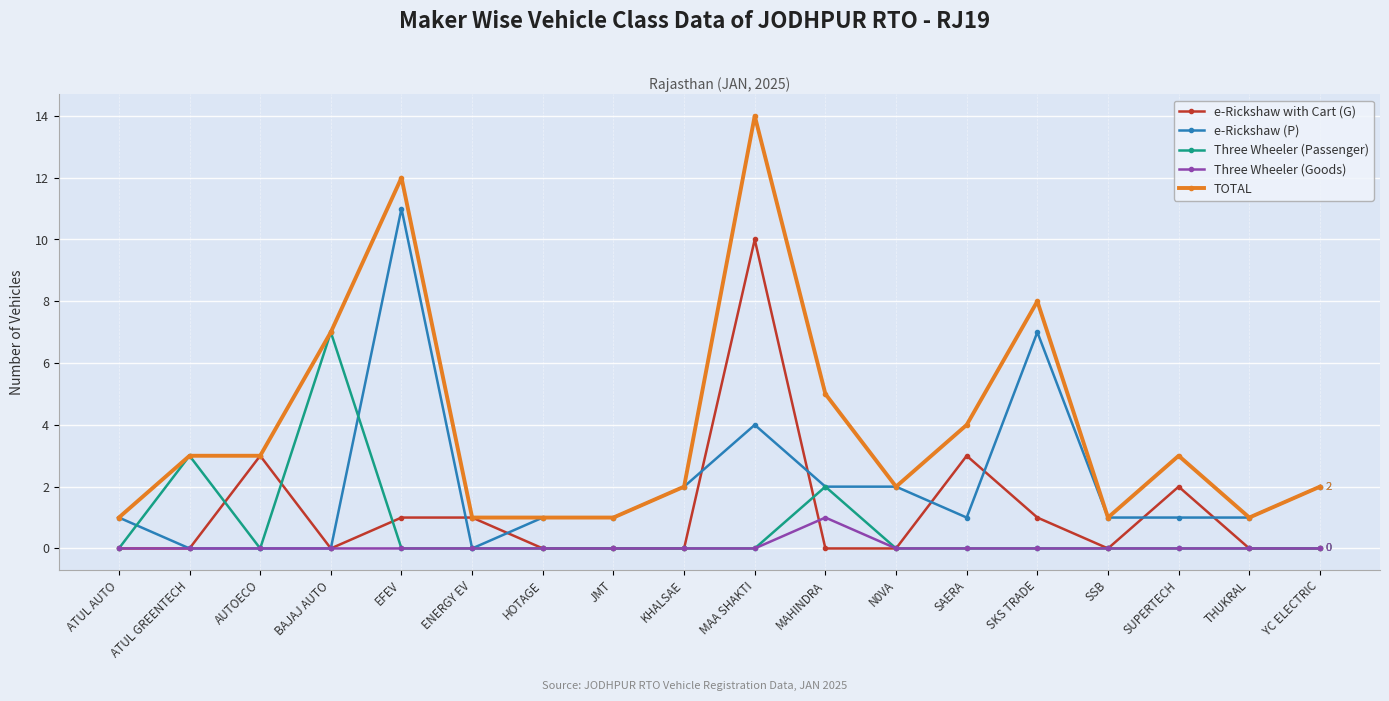

Which series has the widest spread of values?

TOTAL